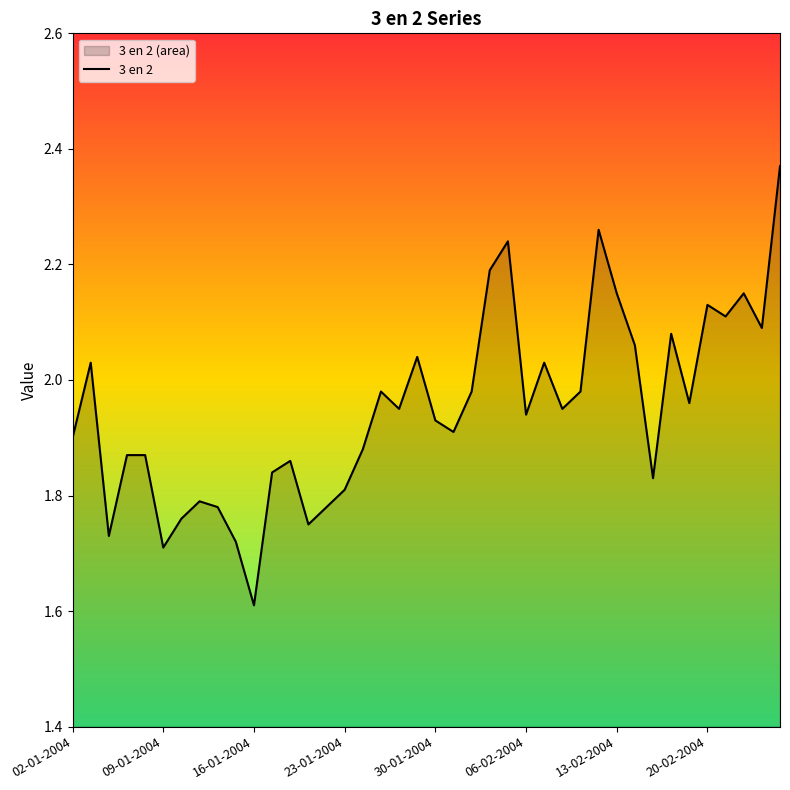

True or false: there are more than 1 points higher than both neighbors.

True